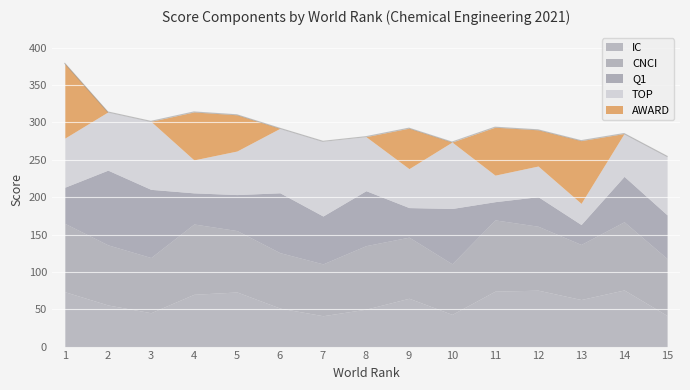

Reading right to left, extract all data points from this chart.

IC: 41.6	75.8	63.0	75.5	74.2	43.1	64.7	50.1	41.3	51.5	73.1	70.0	45.3	55.7	73.4
CNCI: 76.2	91.3	73.7	85.6	95.4	67.7	81.8	85.0	69.4	74.2	82.2	94.1	73.9	80.5	91.5
Q1: 58.5	60.8	26.7	39.6	24.4	74.1	39.6	73.6	64.1	80.2	48.2	41.7	91.3	100.0	48.5
TOP: 78.4	57.3	28.3	41.0	35.5	88.9	52.1	72.3	100.0	86.3	58.3	44.1	91.0	77.9	65.7
AWARD: 0.0	0.0	84.0	48.5	64.2	0.0	54.2	0.0	0.0	0.0	48.5	64.2	0.0	0.0	100.0